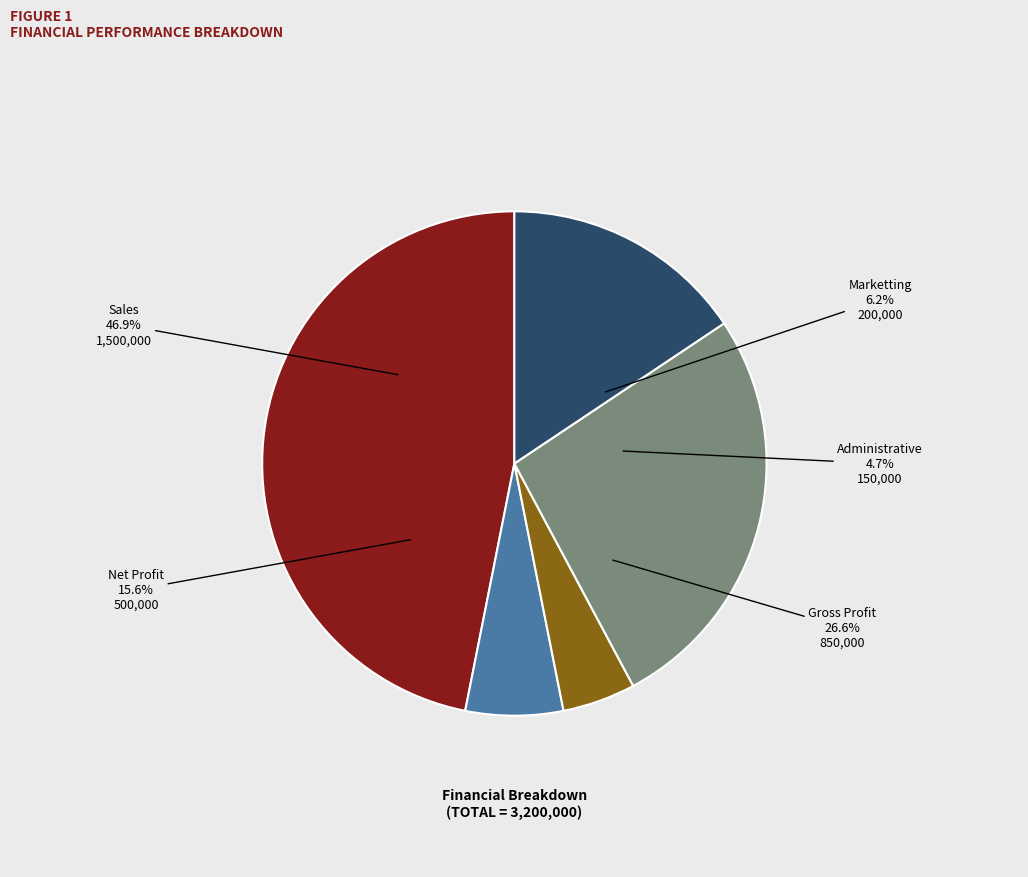

Is there a majority slice in this chart?

No